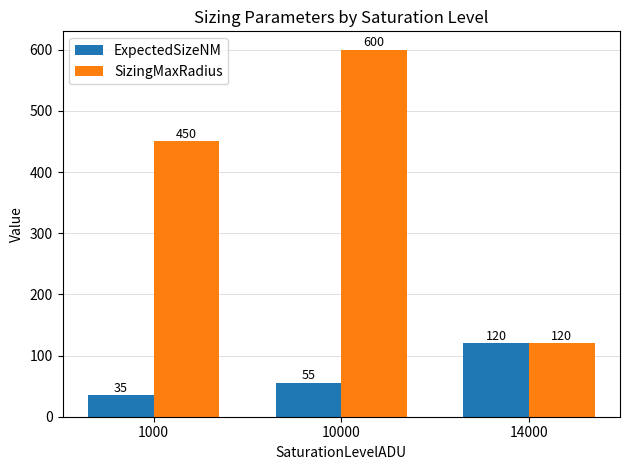

Which series changed the most between 10000 and 14000?

SizingMaxRadius